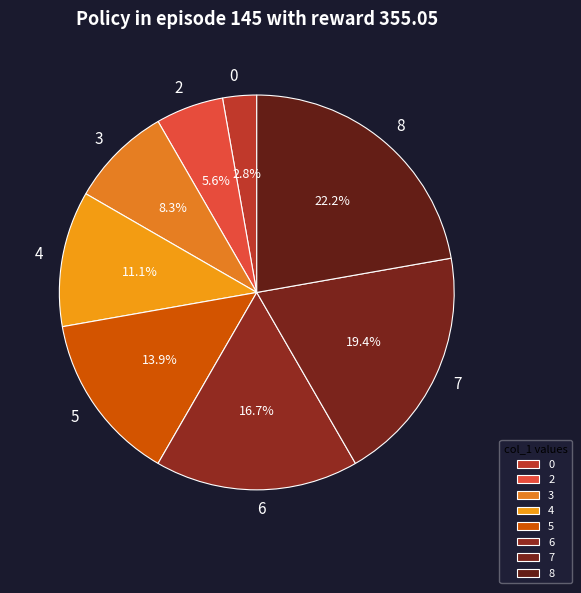

Is 8 the majority of the pie?

No